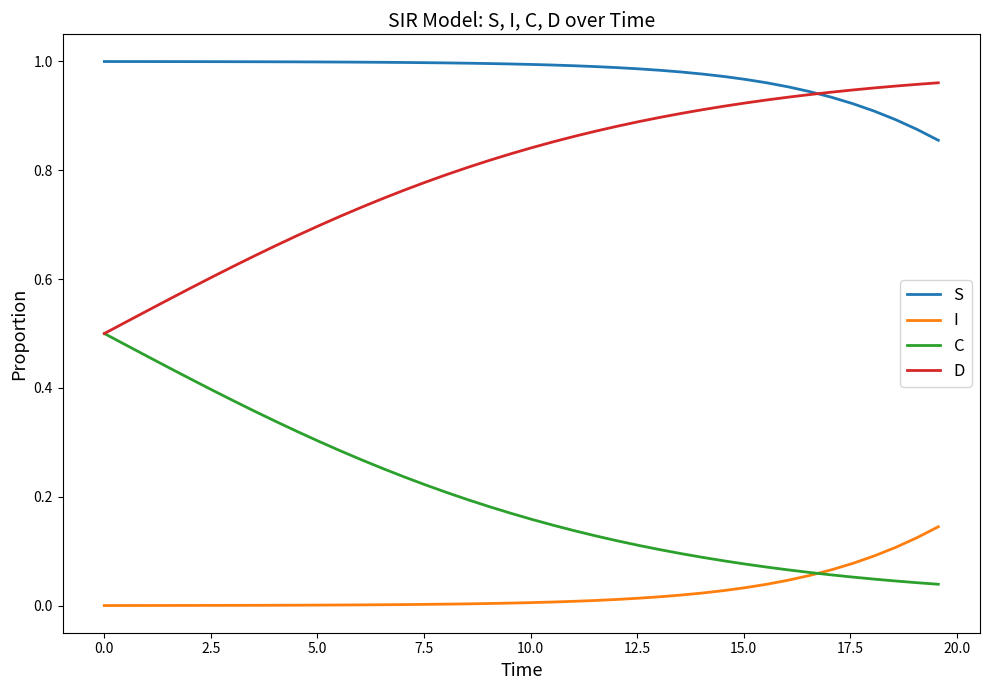

Rank the series by their average value, from highest to lowest.

S, D, C, I